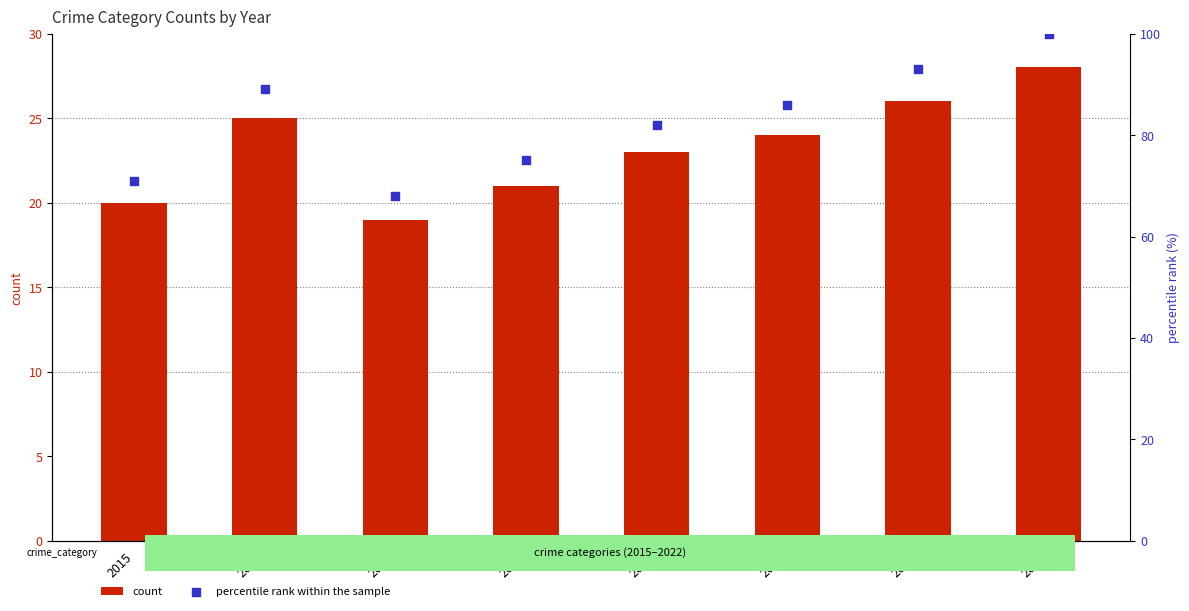

At how many categories does at least one series exceed 21?

8